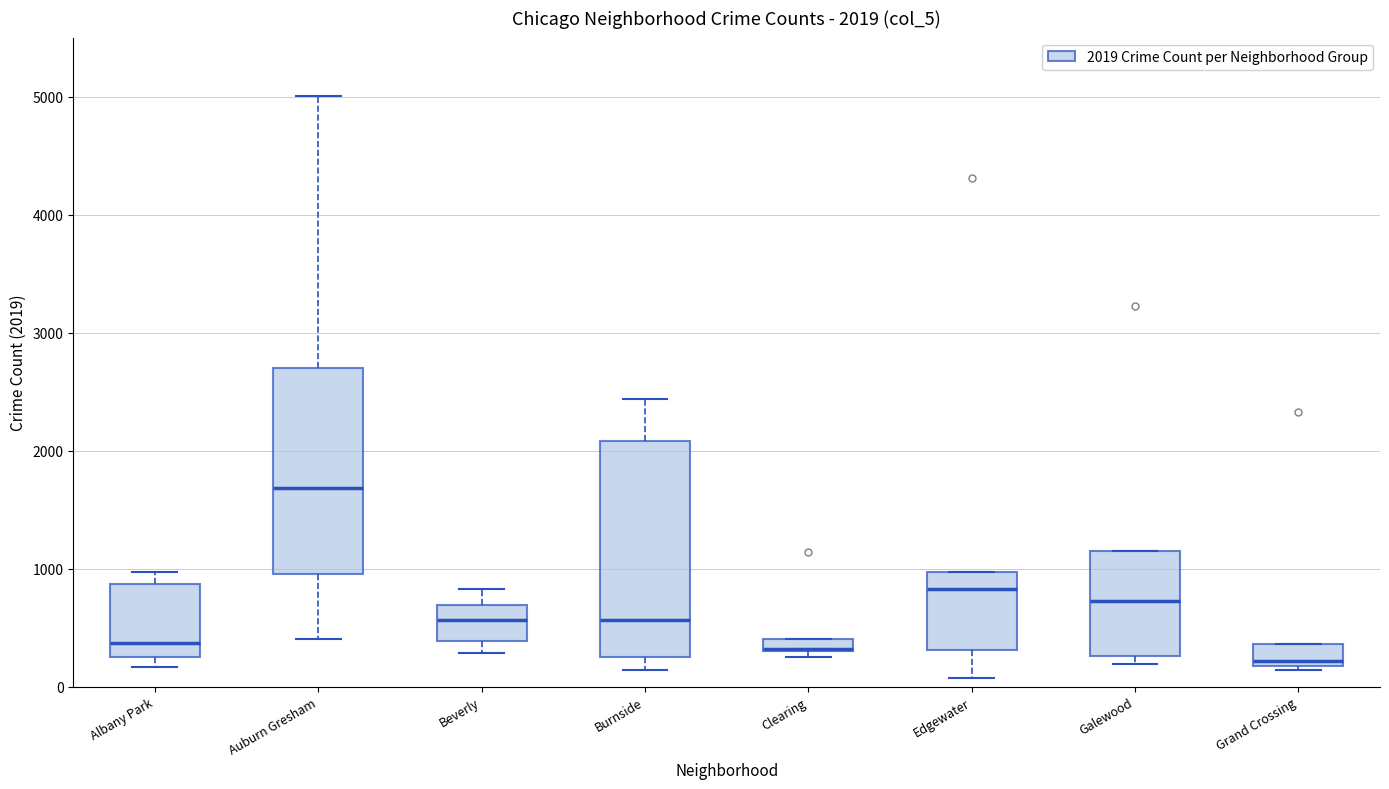

Which box's median line is the lowest?

Grand Crossing